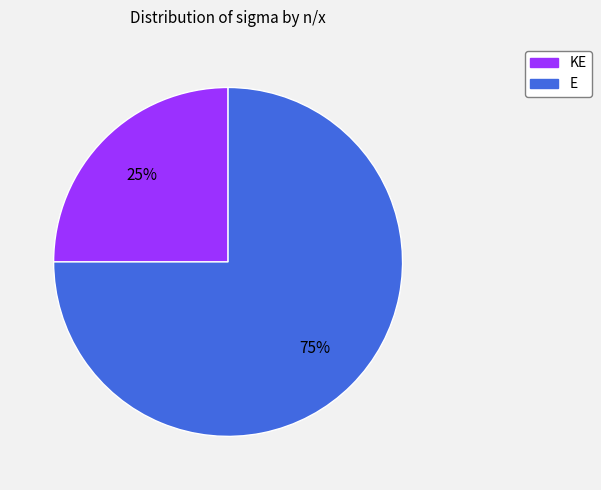

Is the sum of E and KE greater than half?

Yes